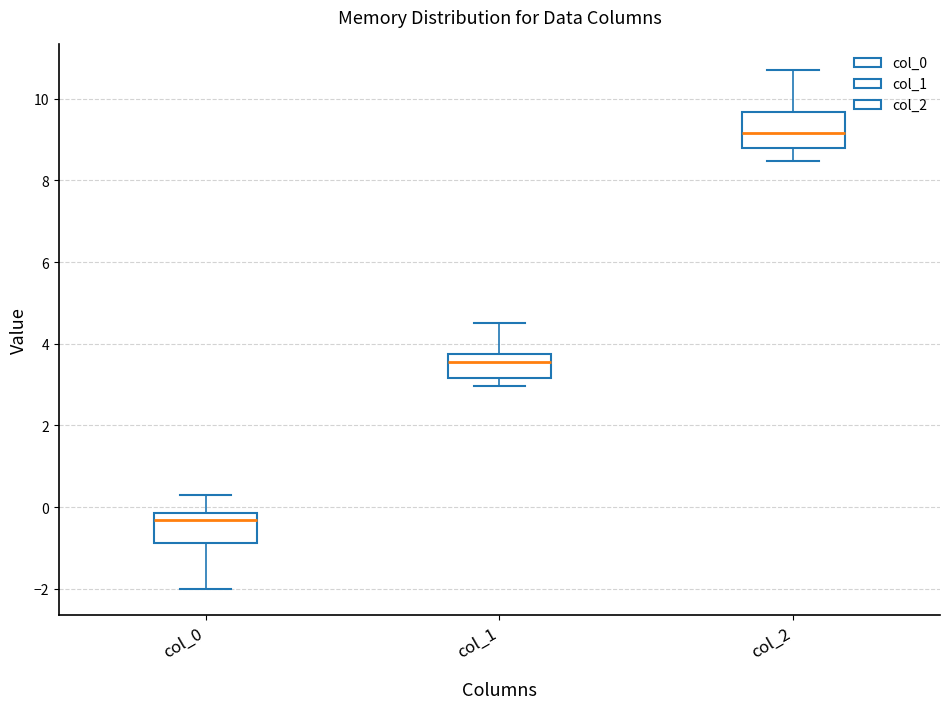

Where does the upper whisker of the box for col_2 end on the y-axis? The values are not printed on the chart, so give them approximately, as read against the axis.

10.8